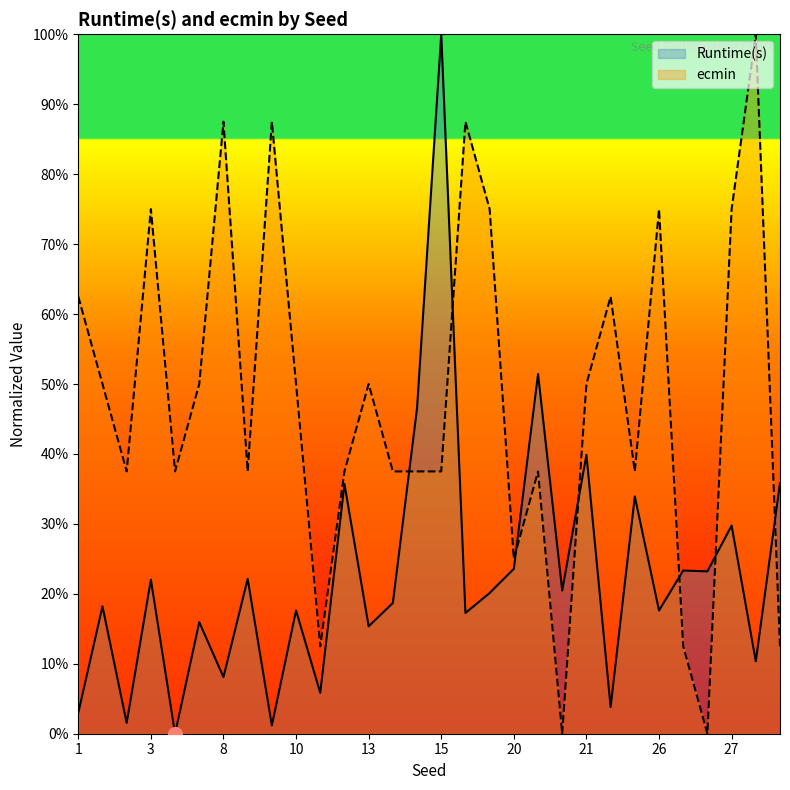

Does the chart have visible grid lines?

No